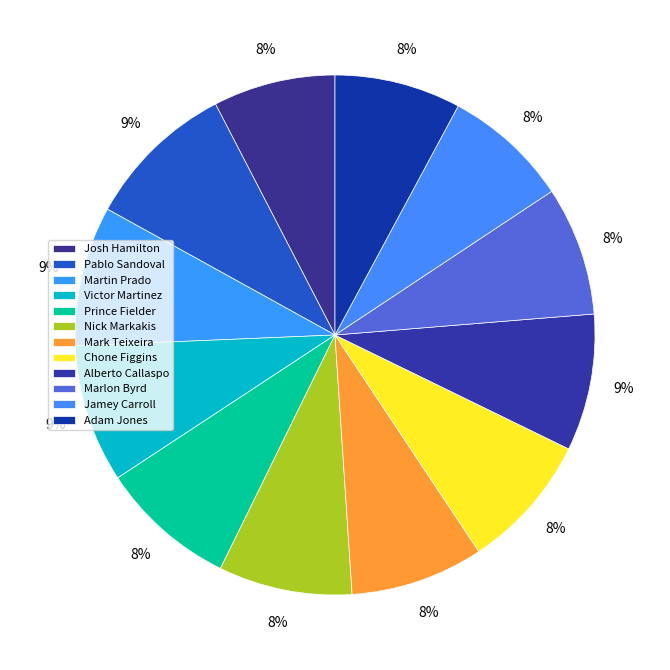

To the nearest percent, what is the average slice percentage?

8%